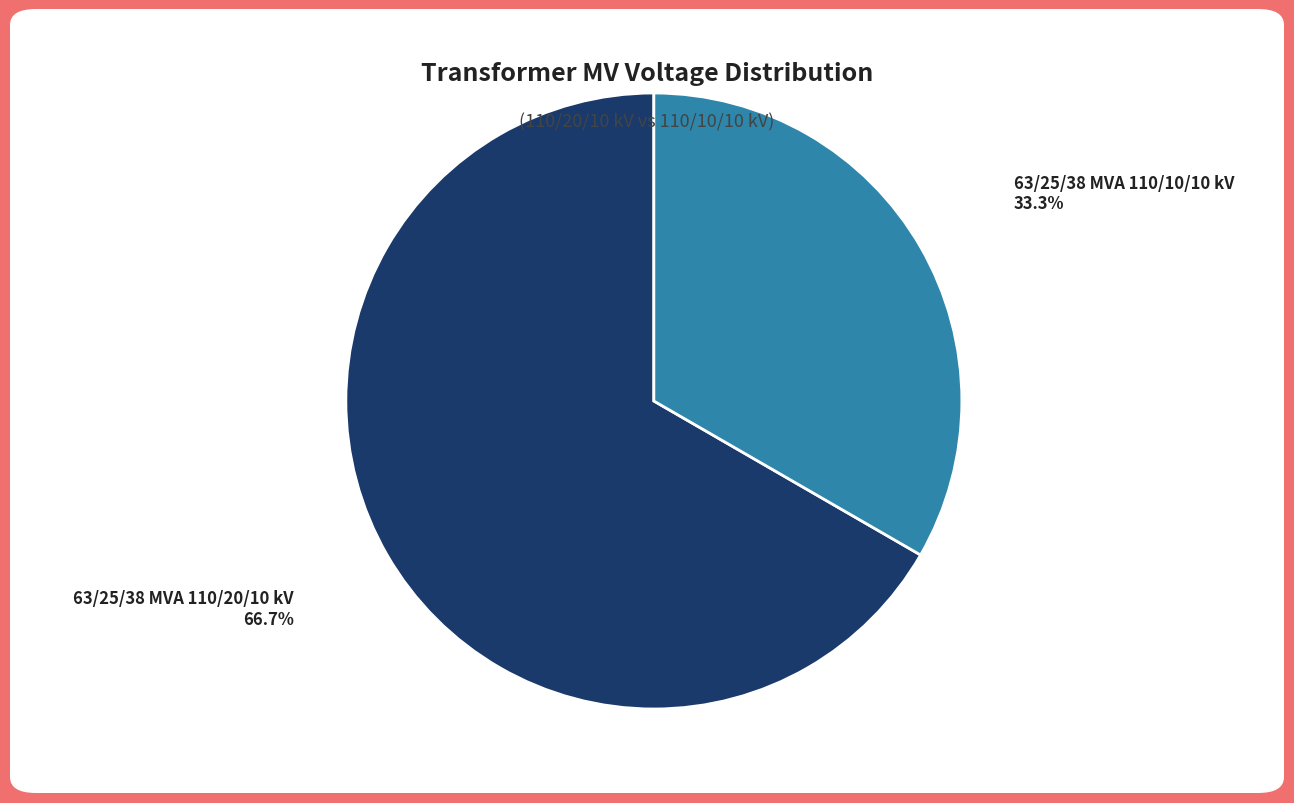

What is the smallest slice in the pie chart?

63/25/38 MVA 110/10/10 kV